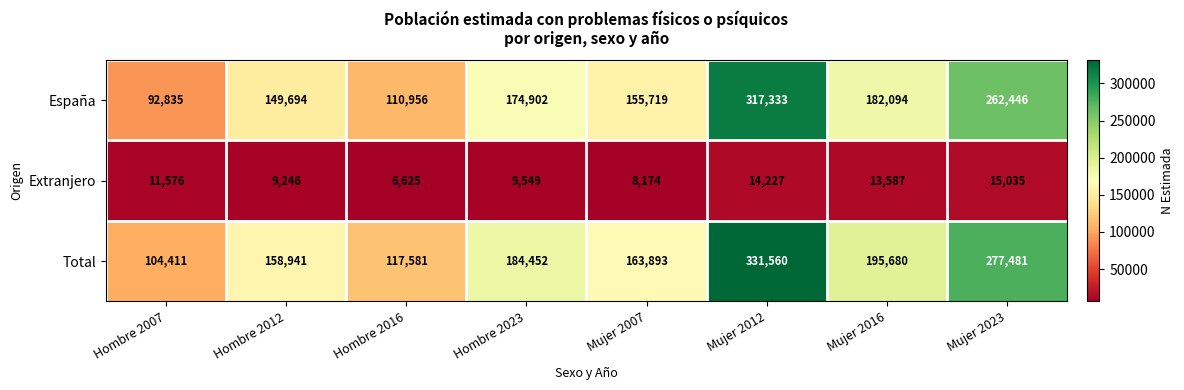

At which label is España closest to 205084?

Mujer 2016